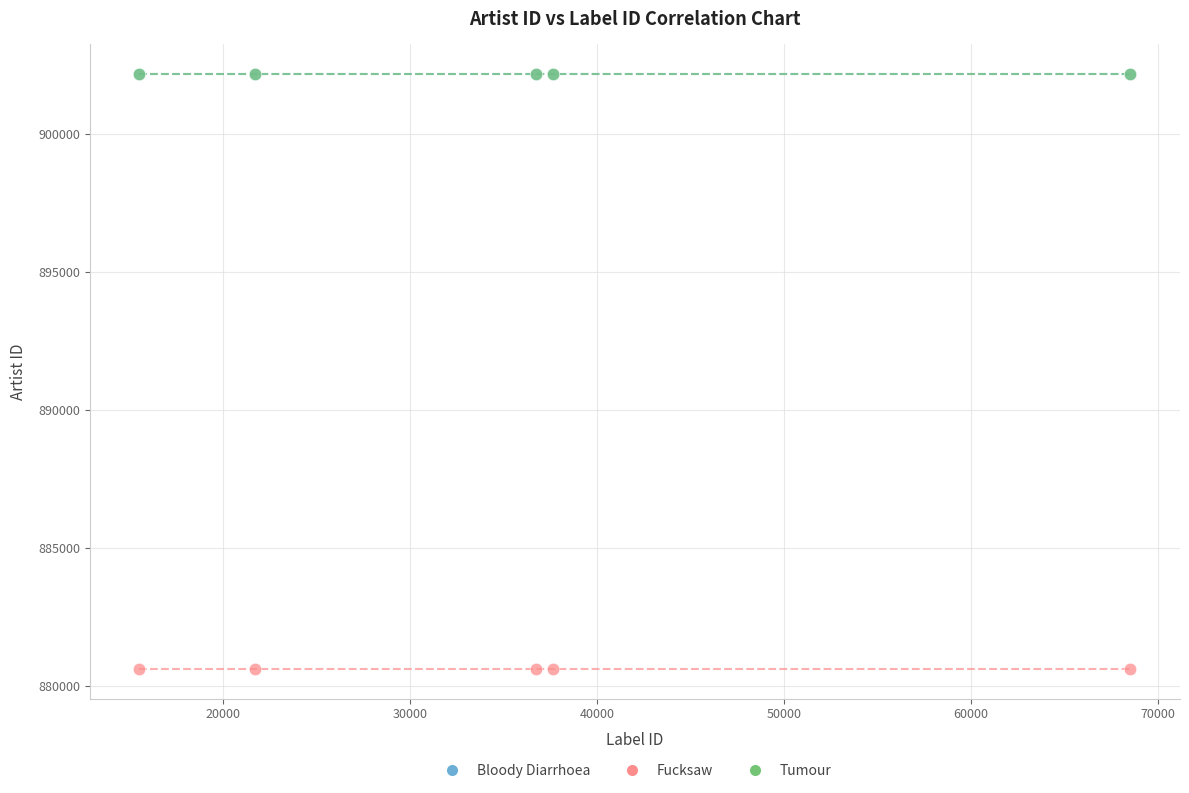

What are all the series names shown in the legend?

Bloody Diarrhoea, Fucksaw, Tumour